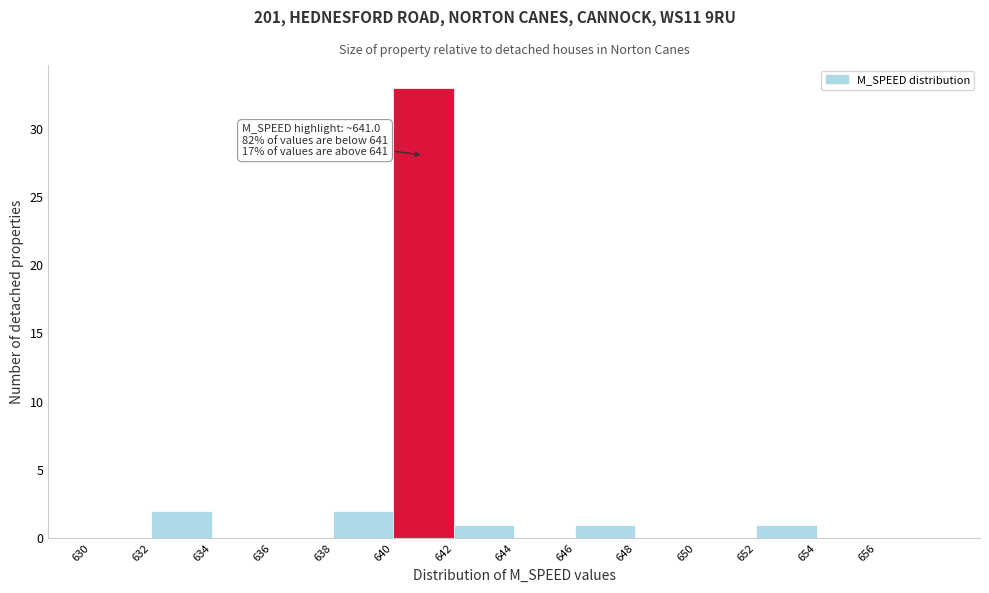

Over which range of the x-axis is the bar tallest?

640 to 642